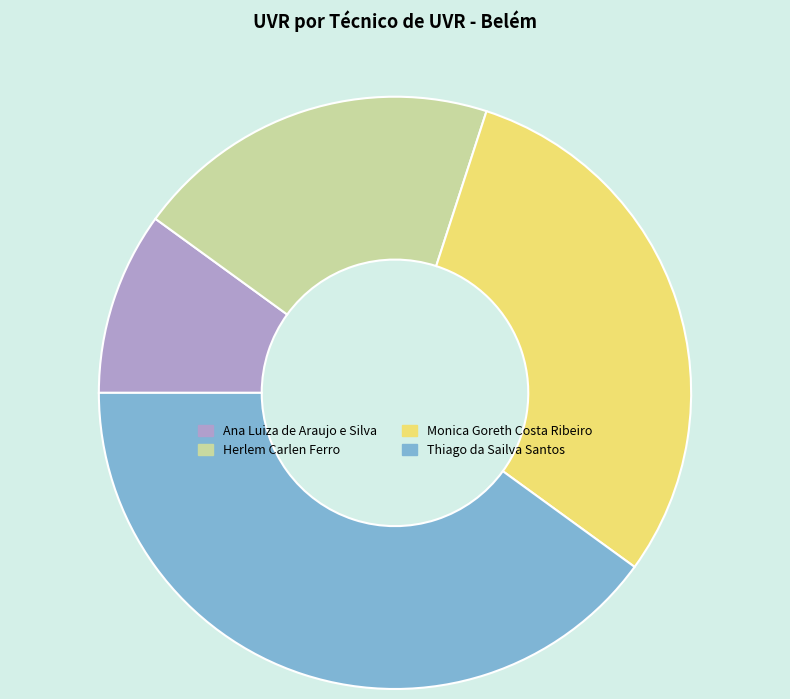

The Herlem Carlen Ferro slice represents 20% of the pie. True or false?

True